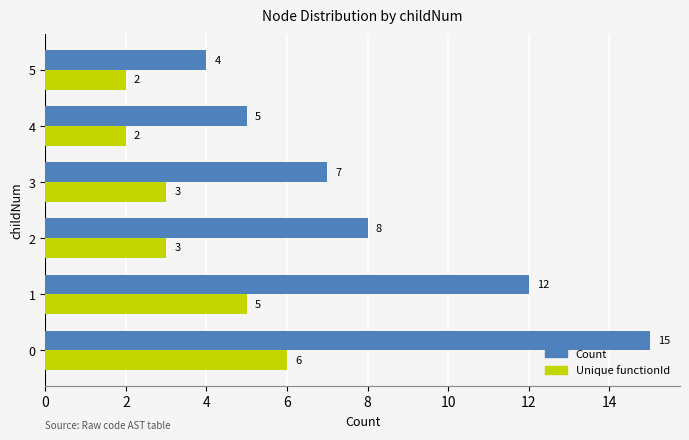

Which series has the largest total across all categories?

Count